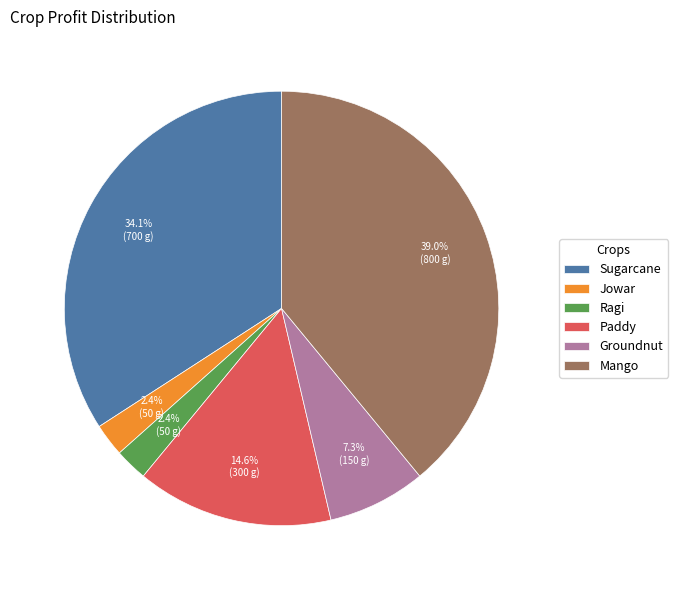

What percentage do Ragi and Sugarcane together represent?

36.6%